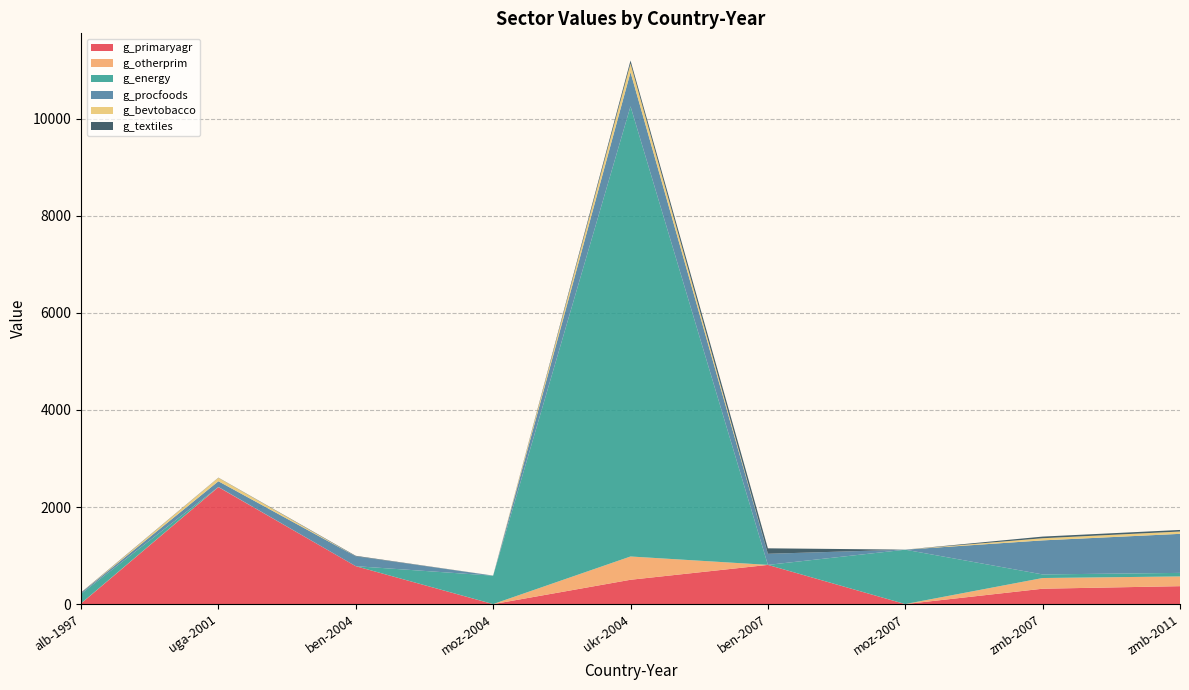

Reading left to right, transcribe all the data shown in this chart.

g_primaryagr: alb-1997=12.8	uga-2001=2410.6	ben-2004=782.2	moz-2004=0.6	ukr-2004=502.6	ben-2007=808.8	moz-2007=1.4	zmb-2007=318.3	zmb-2011=370.7
g_otherprim: alb-1997=3.0	uga-2001=2.9	ben-2004=0.3	moz-2004=1.2	ukr-2004=479.4	ben-2007=0.4	moz-2007=0.8	zmb-2007=220.2	zmb-2011=200.5
g_energy: alb-1997=195.6	uga-2001=1.4	ben-2004=0.0	moz-2004=585.3	ukr-2004=9272.7	ben-2007=0.0	moz-2007=1119.8	zmb-2007=73.9	zmb-2011=73.0
g_procfoods: alb-1997=19.9	uga-2001=117.0	ben-2004=203.4	moz-2004=0.8	ukr-2004=702.5	ben-2007=228.1	moz-2007=1.1	zmb-2007=701.5	zmb-2011=804.2
g_bevtobacco: alb-1997=0.6	uga-2001=70.6	ben-2004=0.4	moz-2004=1.0	ukr-2004=180.3	ben-2007=0.4	moz-2007=0.3	zmb-2007=44.2	zmb-2011=48.2
g_textiles: alb-1997=7.8	uga-2001=3.8	ben-2004=9.9	moz-2004=0.3	ukr-2004=61.0	ben-2007=112.8	moz-2007=0.1	zmb-2007=33.8	zmb-2011=32.2